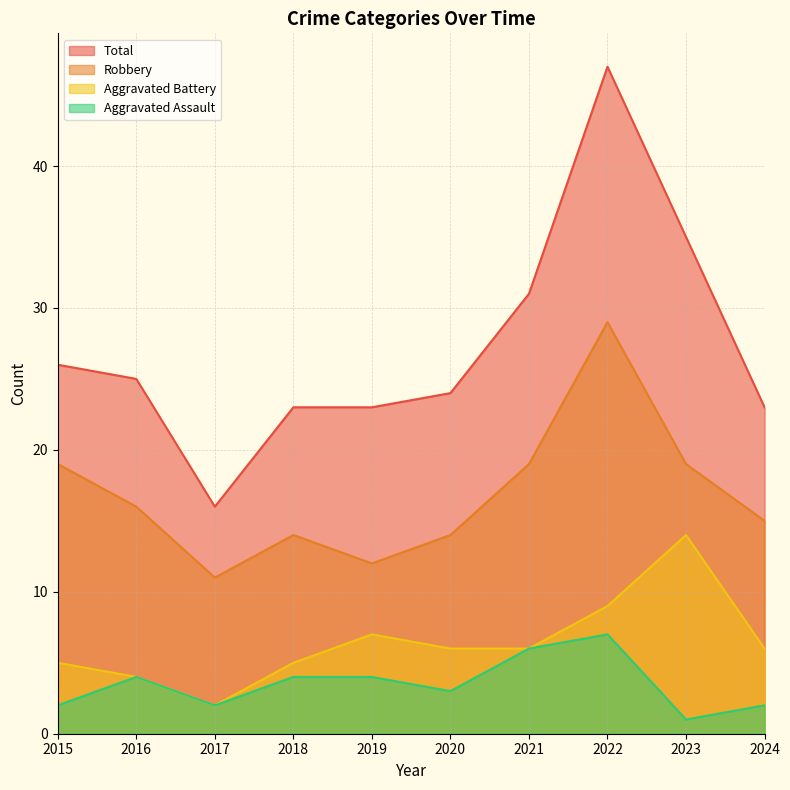

Where is Aggravated Battery nearest to the value 8?

2019